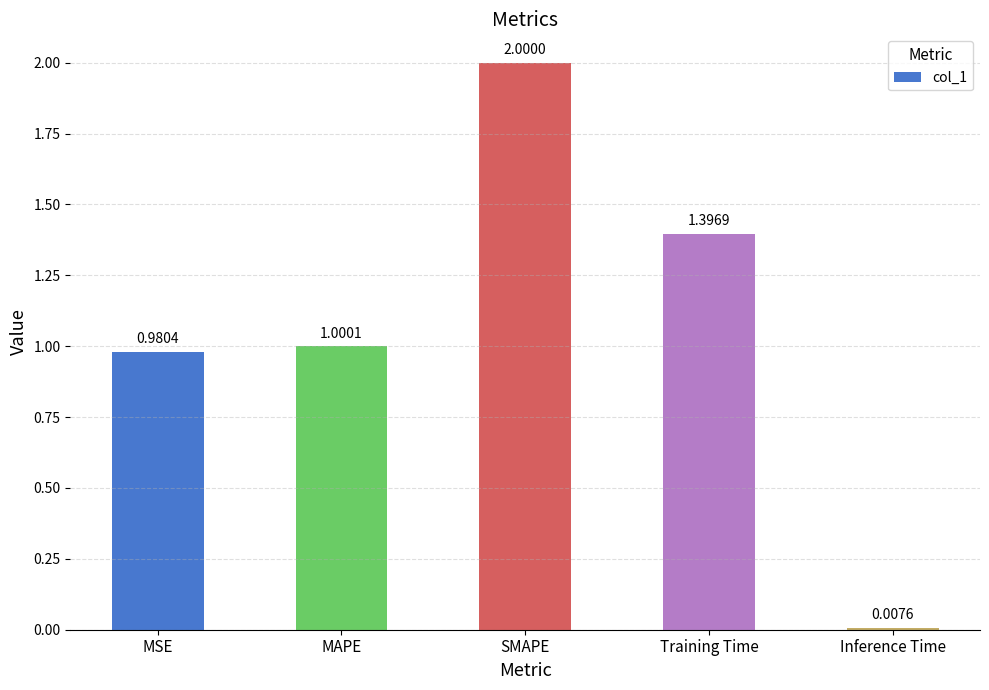

Which label corresponds to the smallest value in the chart?

Inference Time